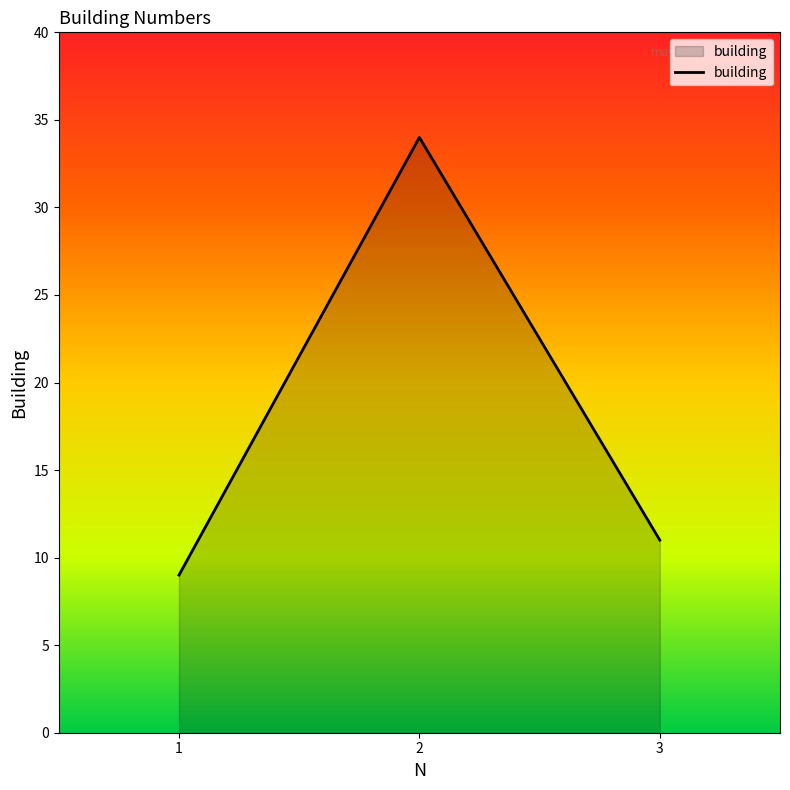

Rank the categories by value from highest to lowest.

2, 3, 1